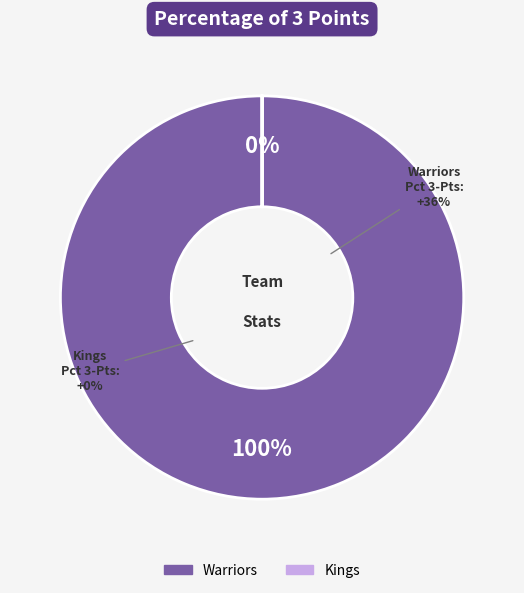

True or false: Kings accounts for 0% of the total.

True